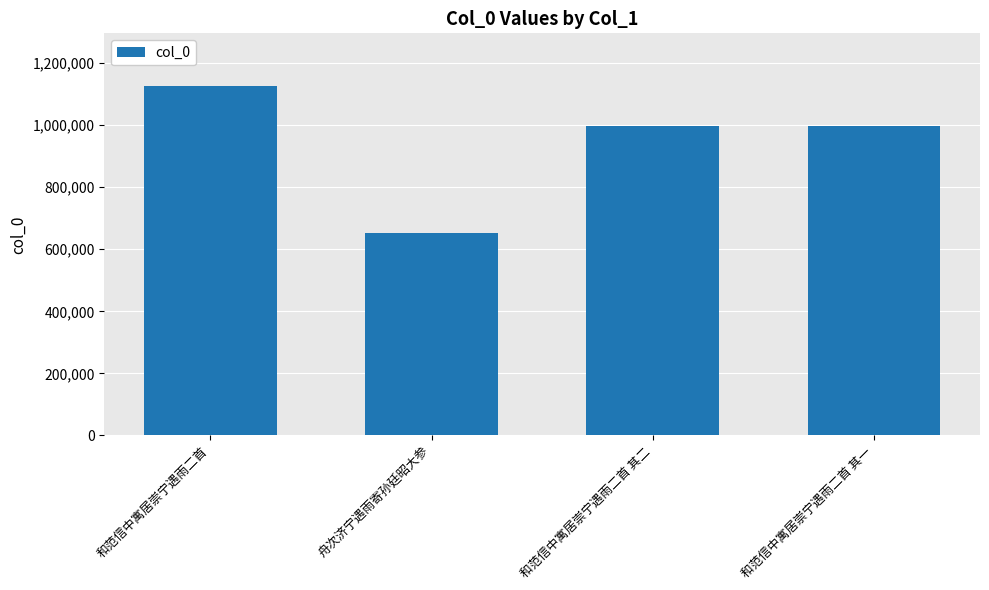

What is the approximate value at 和范信中寓居崇宁遇雨二首 其一, to the nearest 10?

996850